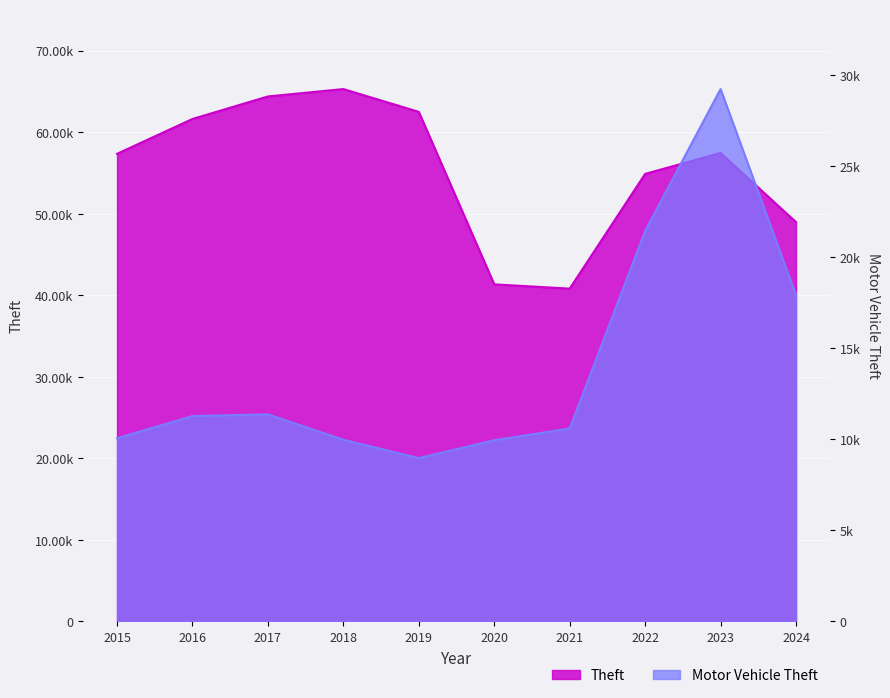

Count the number of categories in the chart.

10